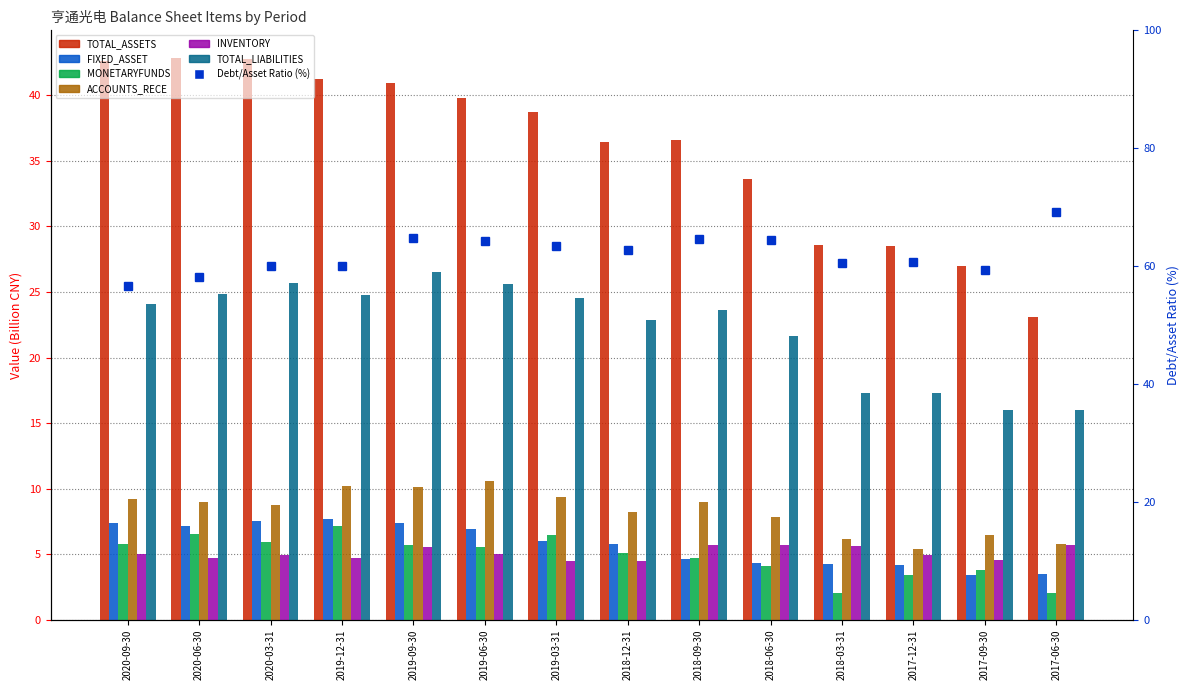

Does the chart contain stacked bars?

No